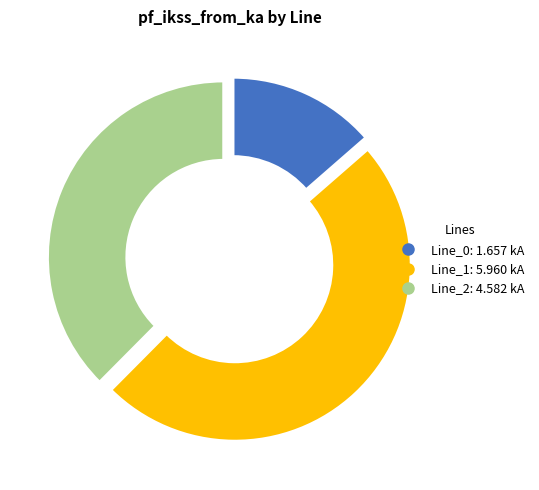

Rank the categories by value from lowest to highest.

Line_0, Line_2, Line_1